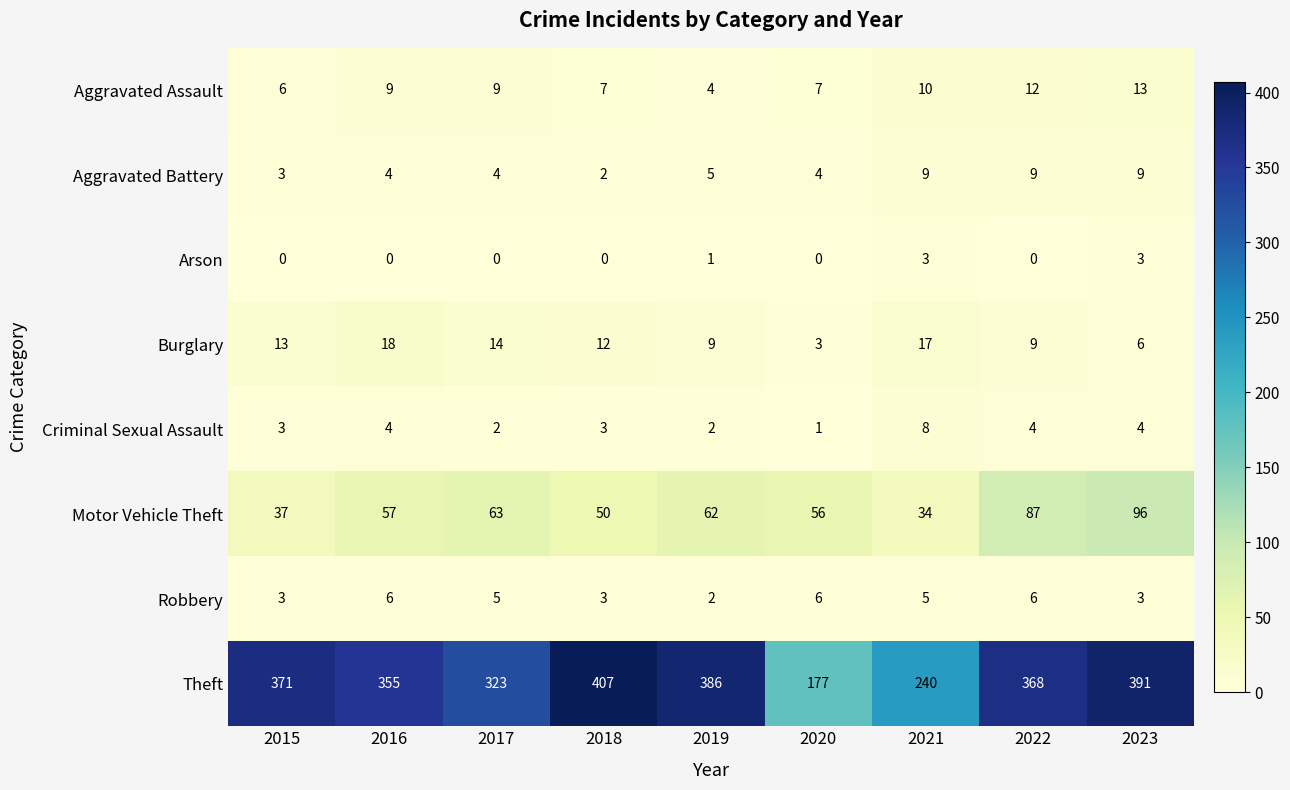

Count the number of categories in the chart.

9